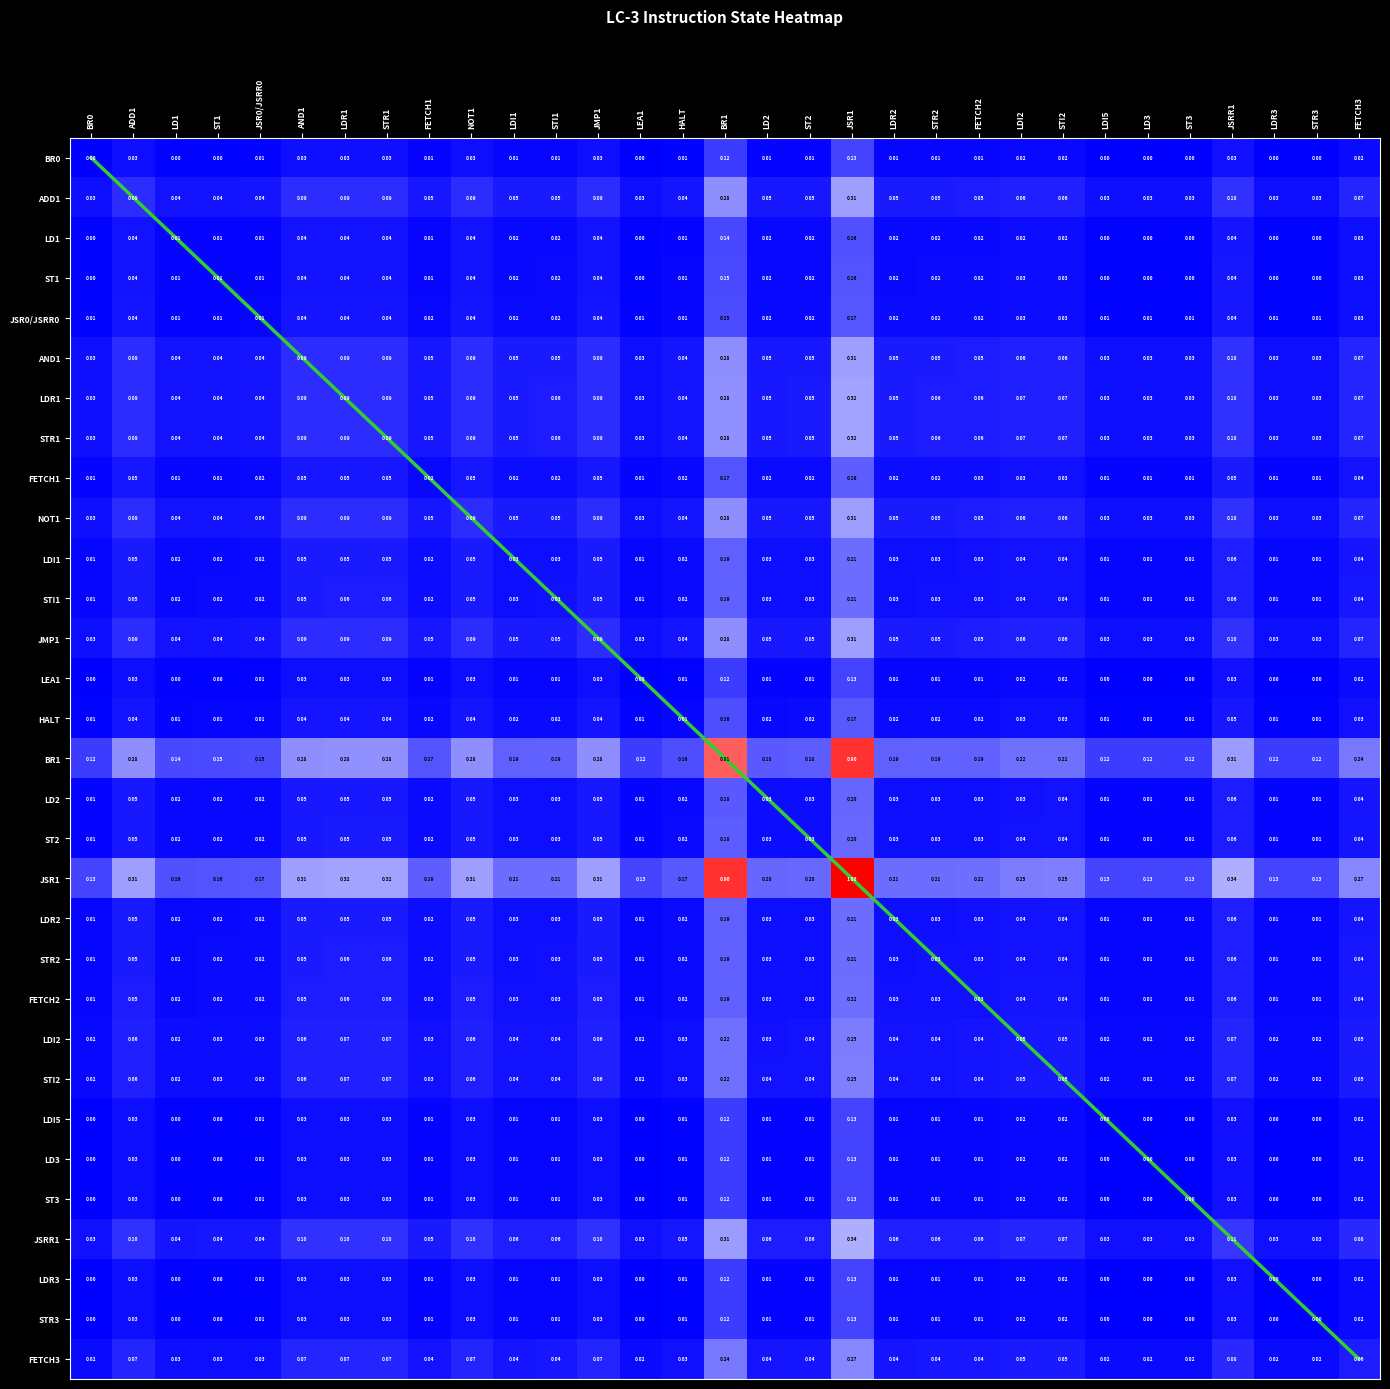

Which has a higher value, LD3 or LDR3?

LDR3